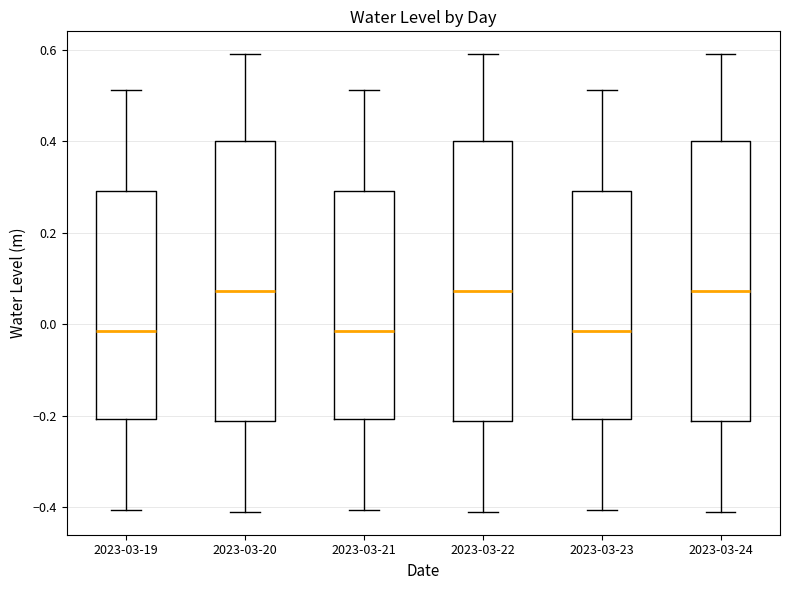

Reading left to right, read every box against the y-axis: the position of its median line, the range the box covers, and the ends of its whiskers. The values are not printed on the chart, so give them approximately, as read against the axis.

2023-03-19: median -0.02, box -0.20 to 0.30, whiskers -0.40 to 0.52
2023-03-20: median 0.08, box -0.22 to 0.40, whiskers -0.40 to 0.60
2023-03-21: median -0.02, box -0.20 to 0.30, whiskers -0.40 to 0.52
2023-03-22: median 0.08, box -0.22 to 0.40, whiskers -0.40 to 0.60
2023-03-23: median -0.02, box -0.20 to 0.30, whiskers -0.40 to 0.52
2023-03-24: median 0.08, box -0.22 to 0.40, whiskers -0.40 to 0.60